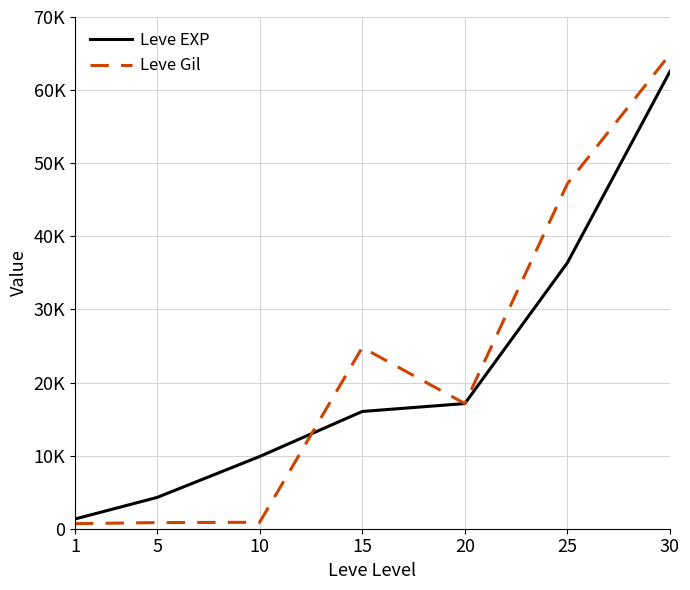

The value of Leve Gil at 1 is 1007. True or false?

False